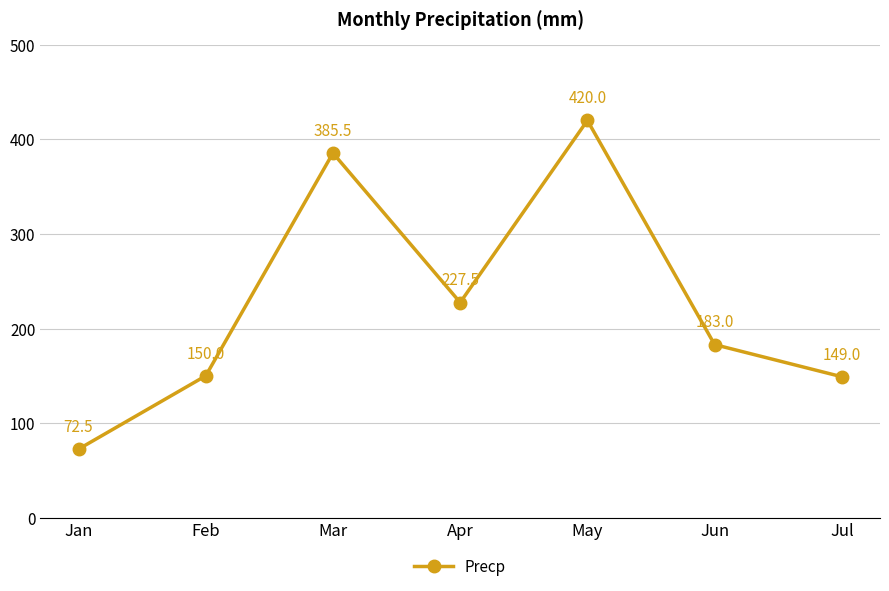

Where is the first local maximum?

Mar